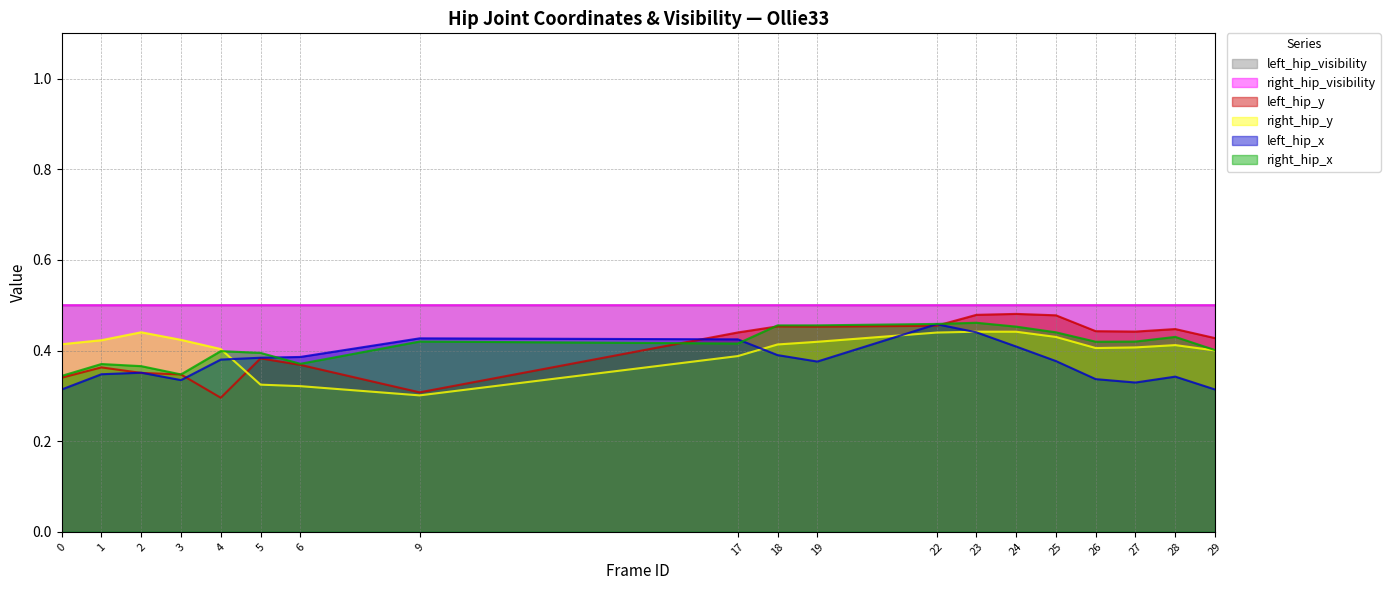

What is the value of the left_hip_y point at the 4th from the left?

0.3